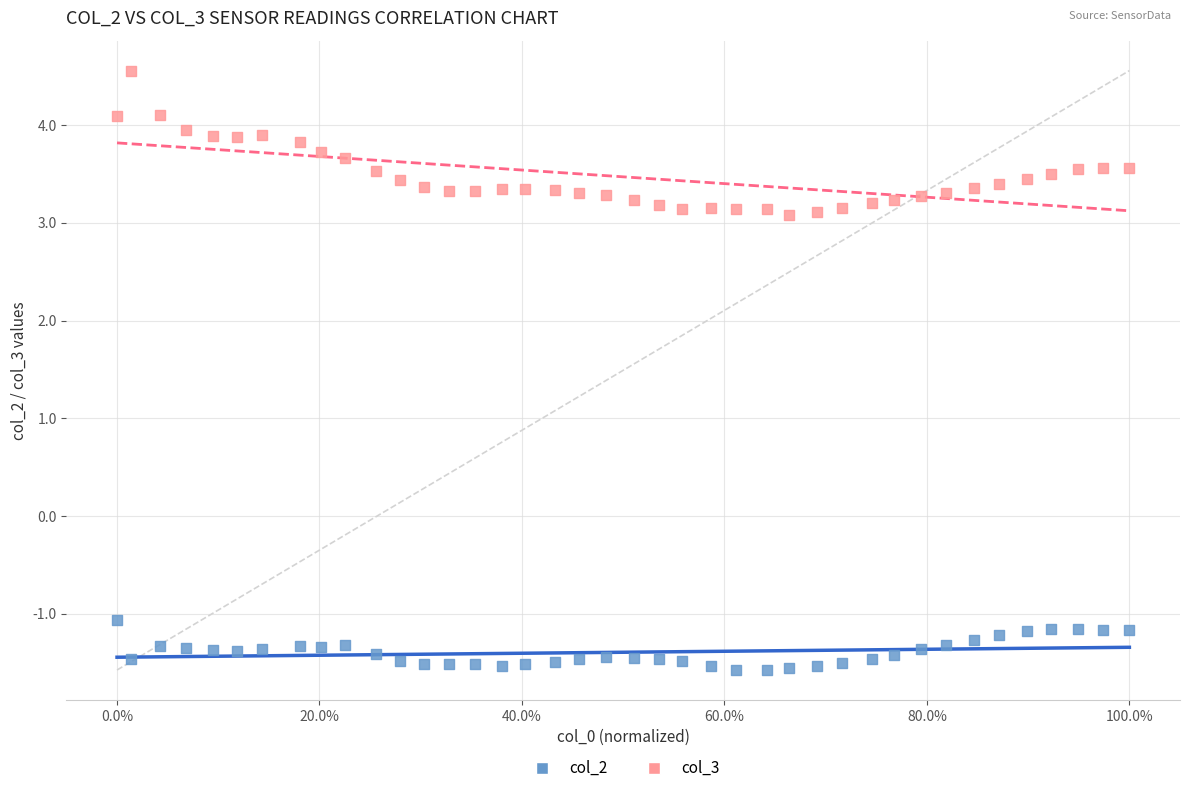

What is the X range (max minus min) for the scatter plot?

1.0